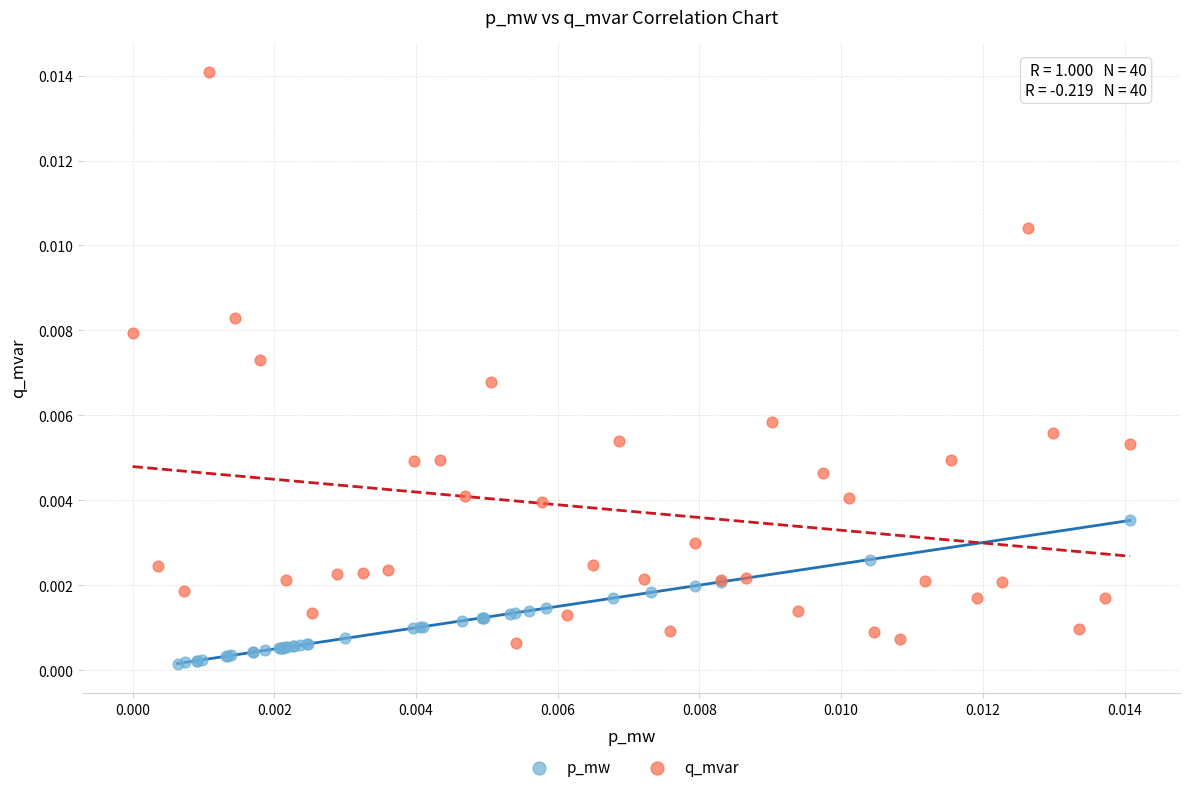

Which series reaches the minimum Y coordinate?

p_mw